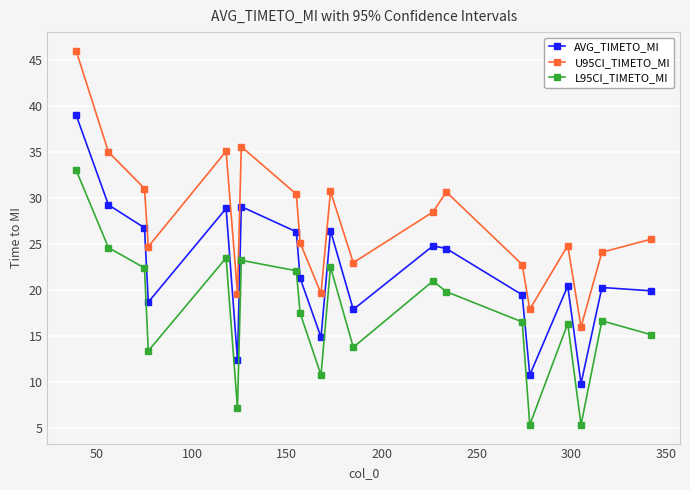

What is the value of the L95CI_TIMETO_MI point at the 13th from the left?

20.9